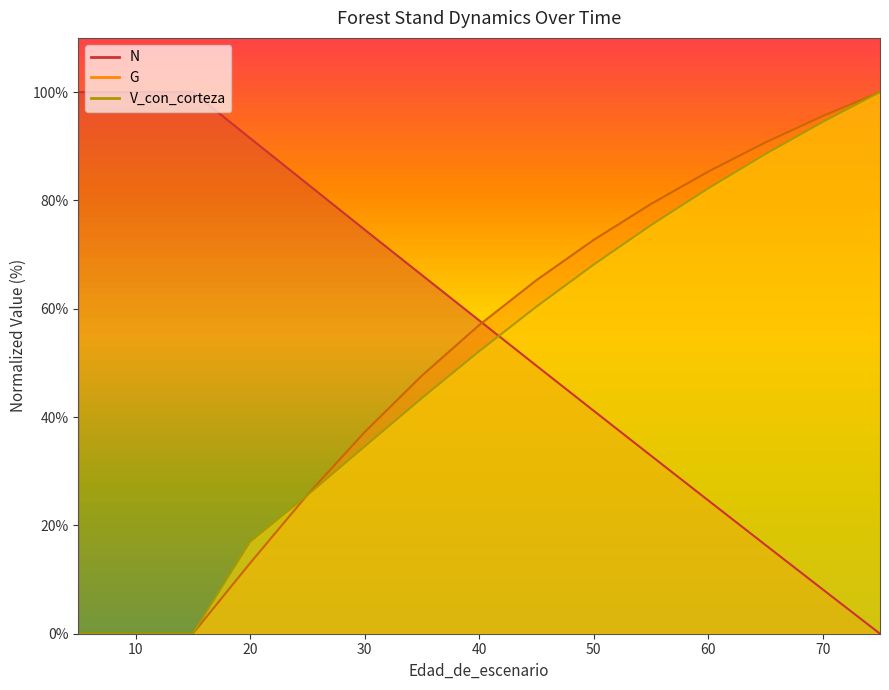

What value does the V_con_corteza series have at 75?

100.0